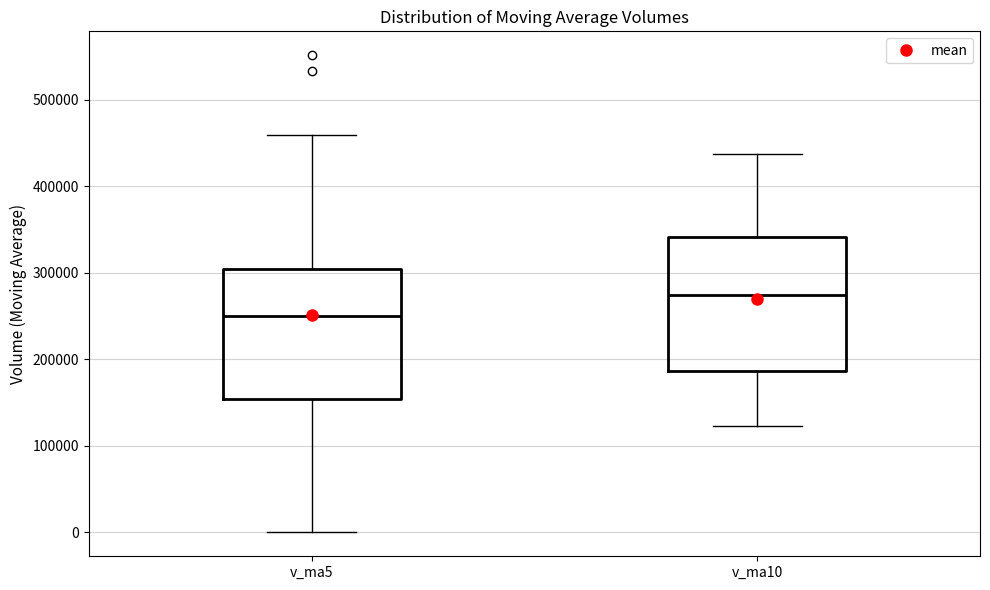

Where is the lower edge of the box for v_ma10 on the y-axis? The values are not printed on the chart, so give them approximately, as read against the axis.

190000